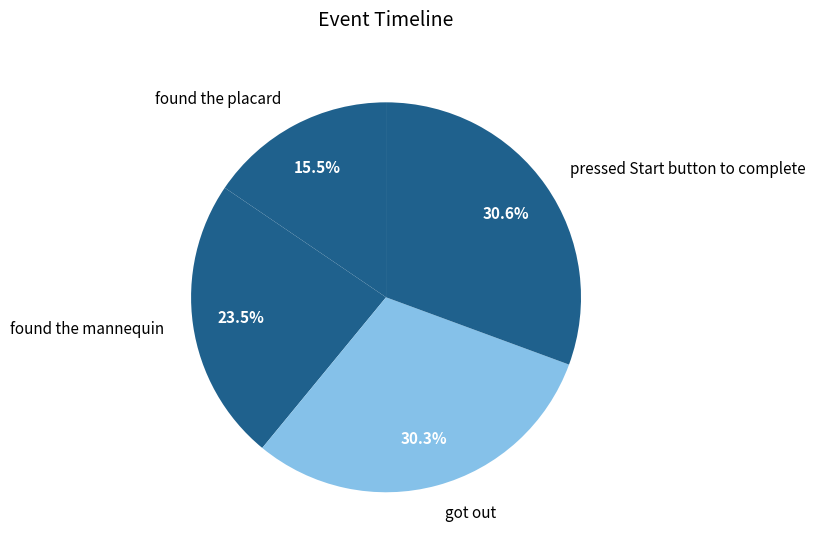

What portion of the pie excludes got out?

69.7%